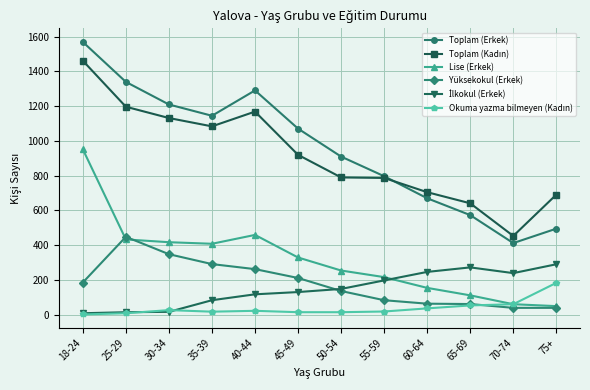

Which series has the largest range (max minus min)?

Toplam (Erkek)